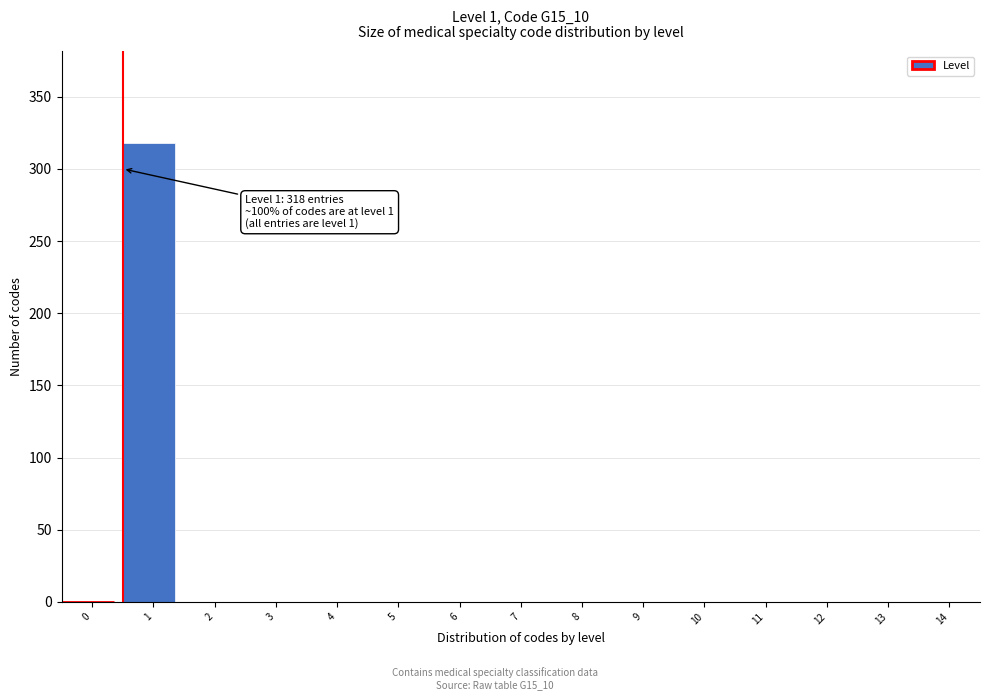

Reading left to right, list all the values displayed in this chart.

0=0	1=318	2=0	3=0	4=0	5=0	6=0	7=0	8=0	9=0	10=0	11=0	12=0	13=0	14=0